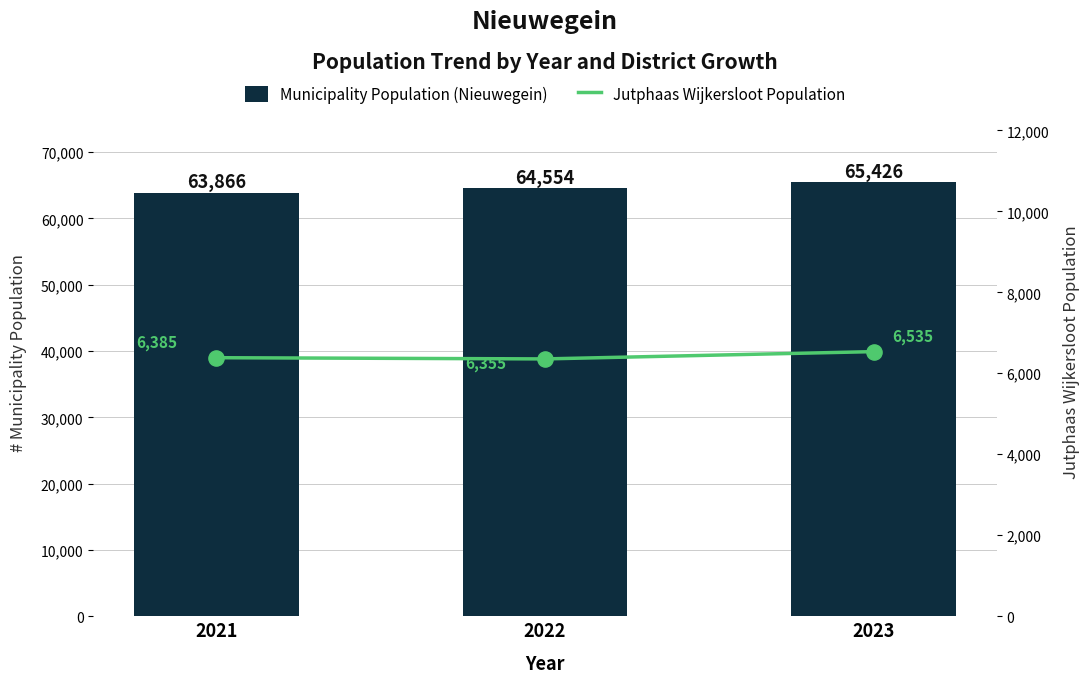

At how many categories does at least one series exceed 16496?

3